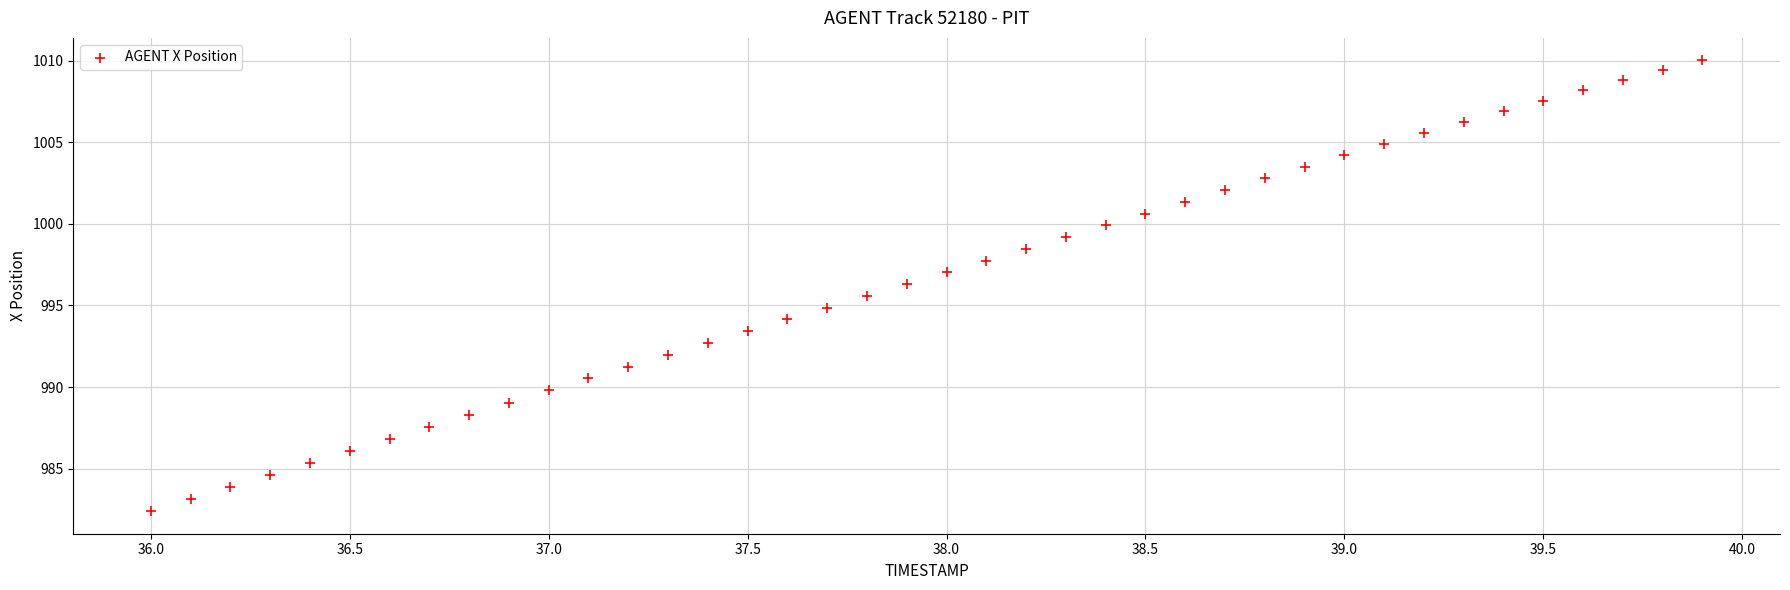

What is the range of X values (max minus min)?

3.9